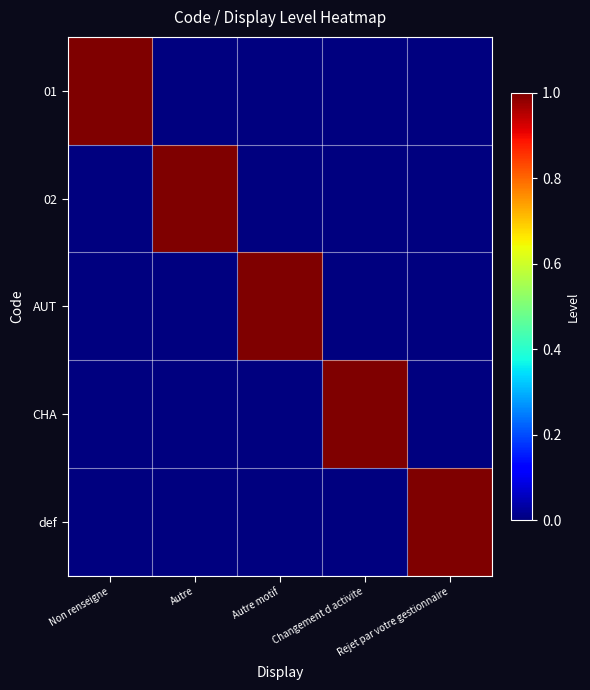

What is the difference between the highest and lowest values at Changement d activite?

1